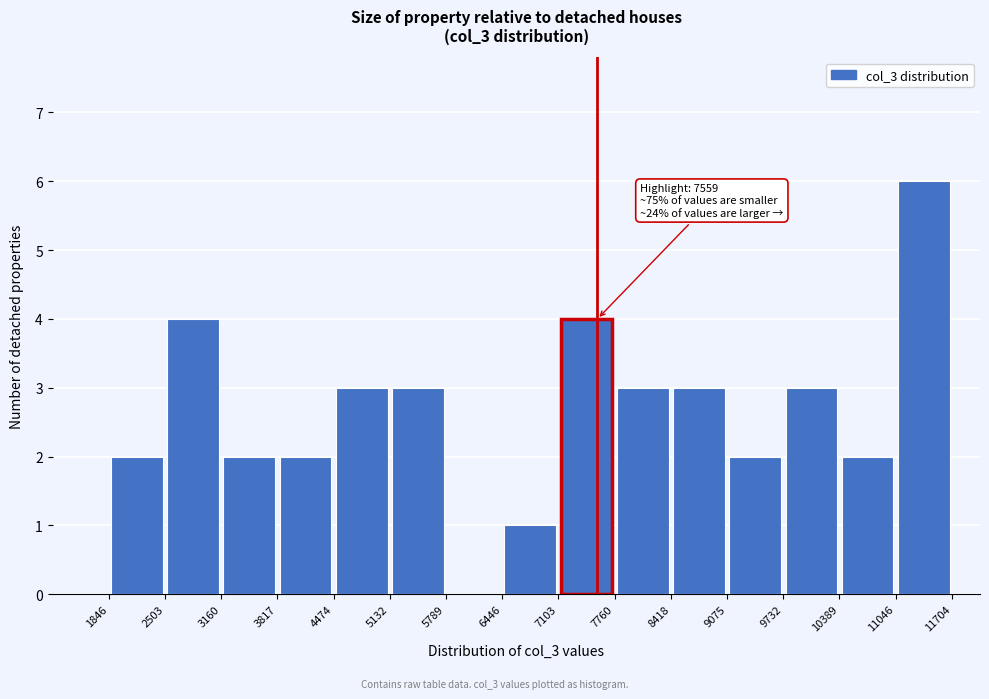

Over which range of the x-axis is the bar tallest?

11046 to 11704